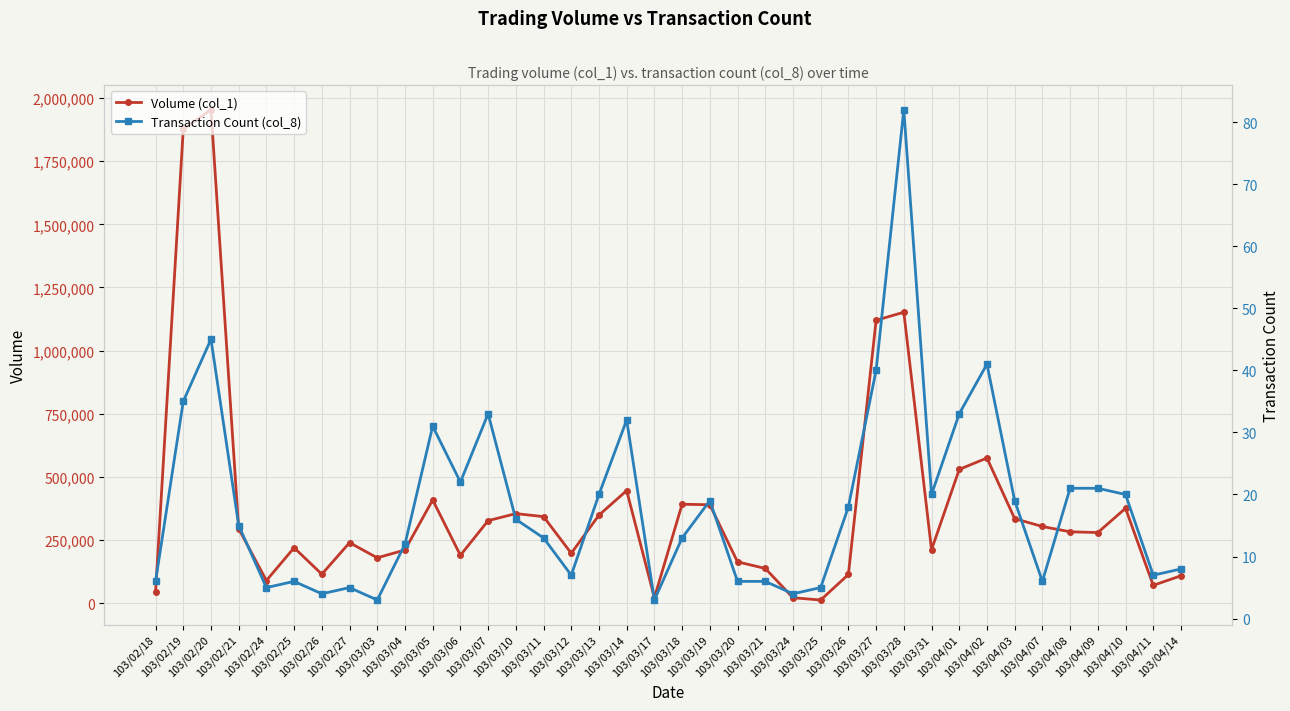

Which series has the largest range (max minus min)?

Volume (col_1)